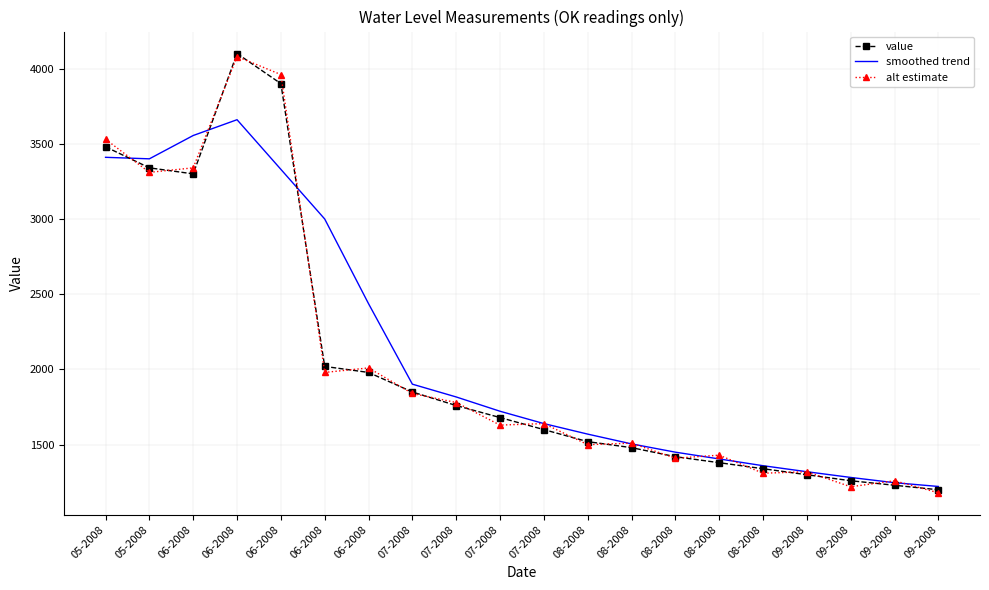

What are all the series names shown in the legend?

value, smoothed trend, alt estimate